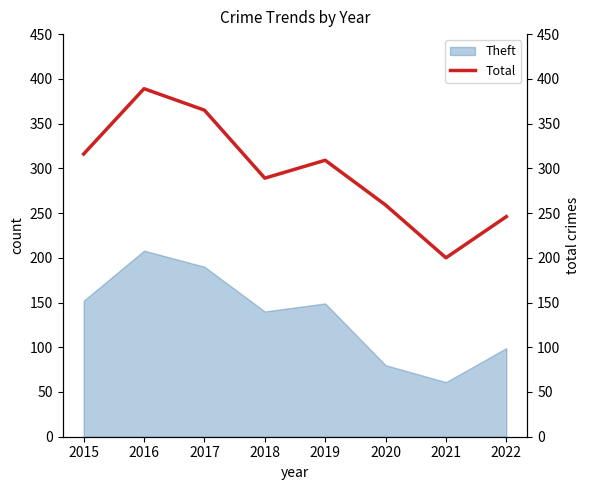

Where is the first local minimum?

2018